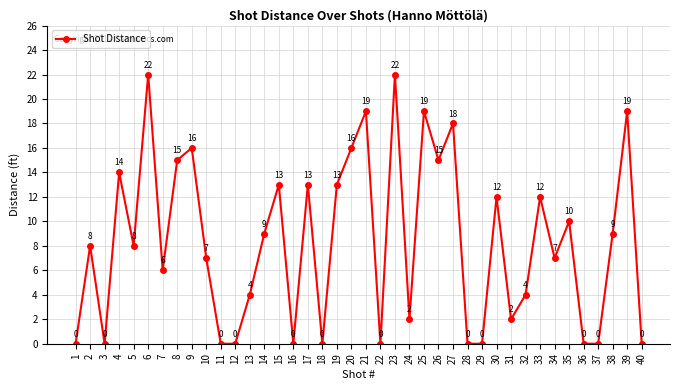

Where is the first local maximum?

2